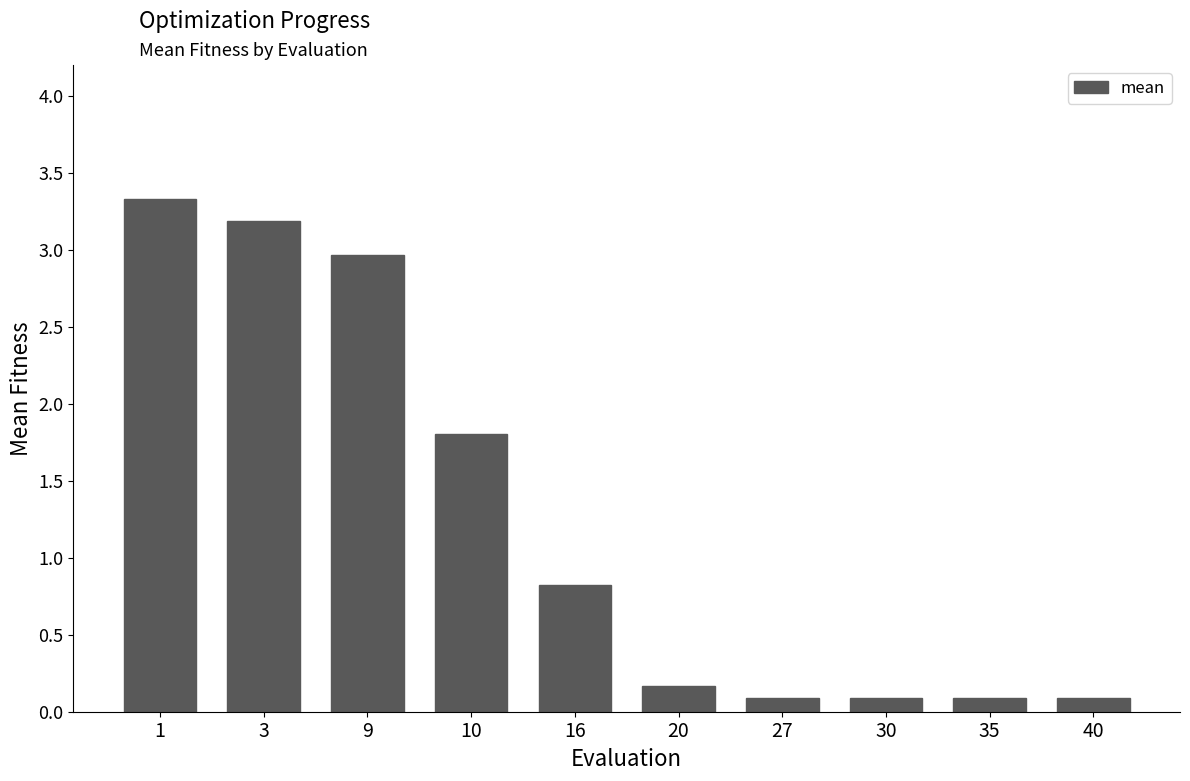

Are the bars grouped side by side (vs. stacked)?

No